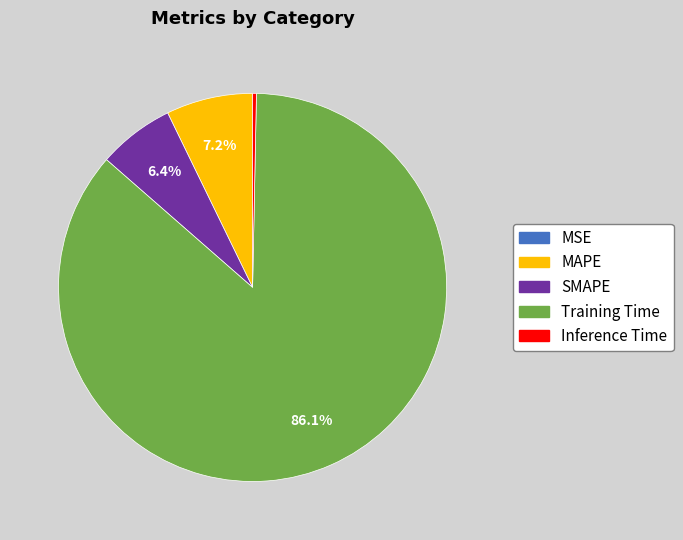

Is there a majority slice in this chart?

Yes